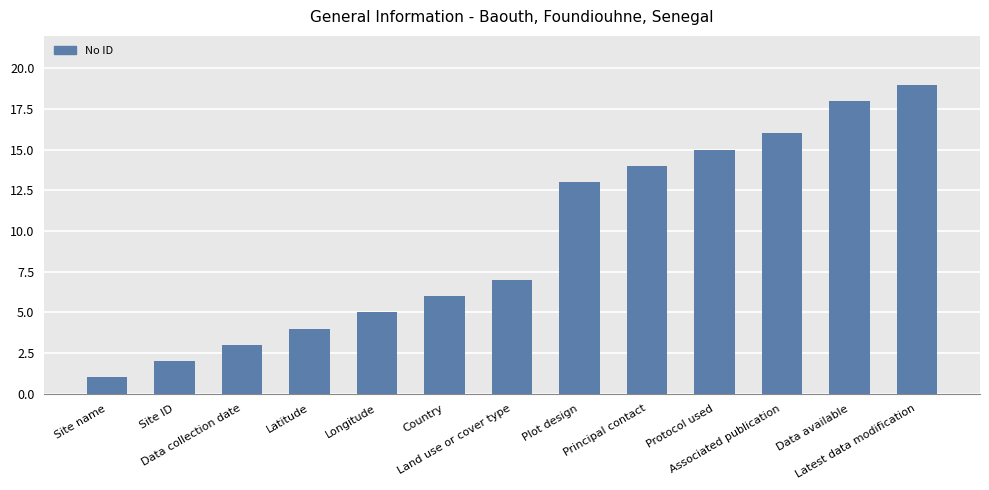

Does the chart contain stacked bars?

No